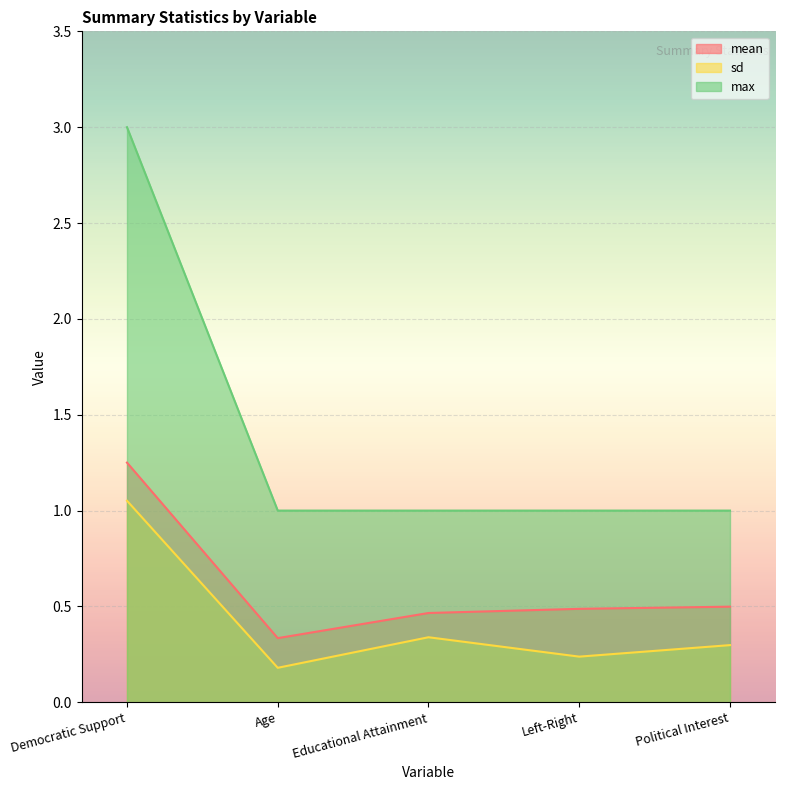

Where is sd nearest to the value 0?

Age